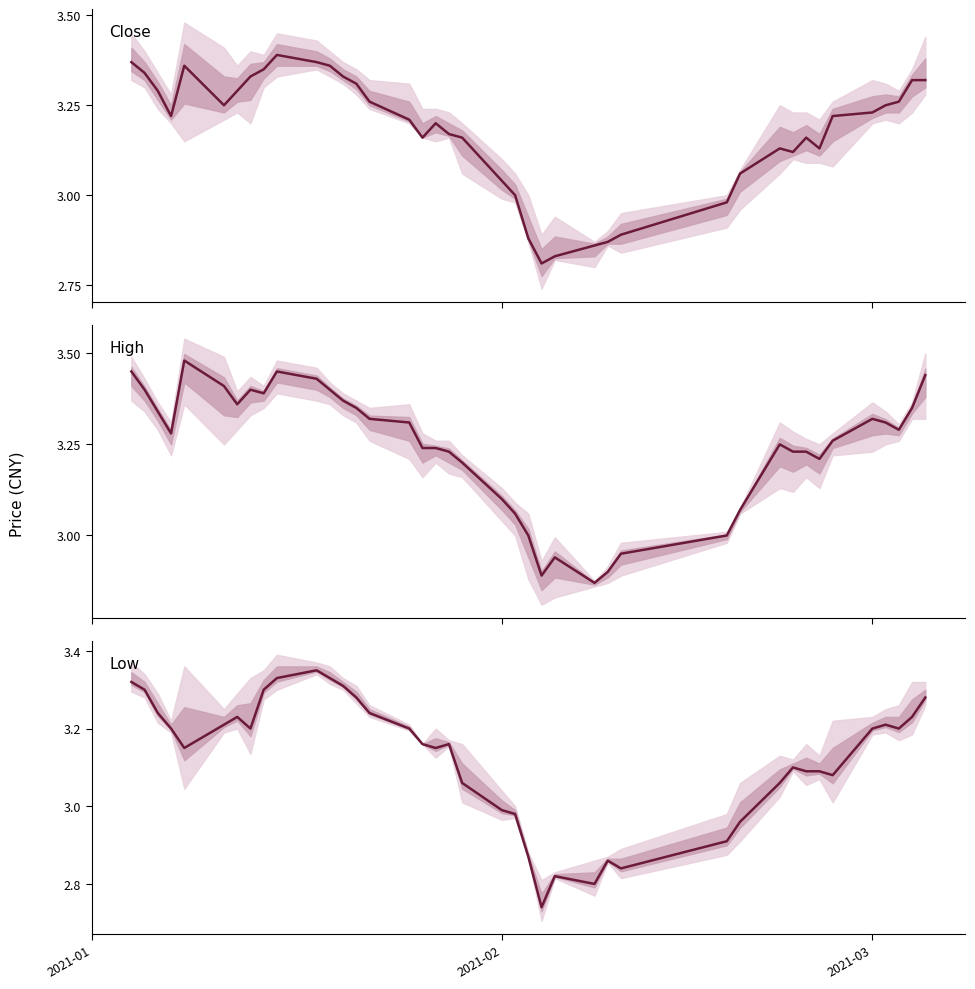

What is the value of the close point at the 39th from the left?

3.3